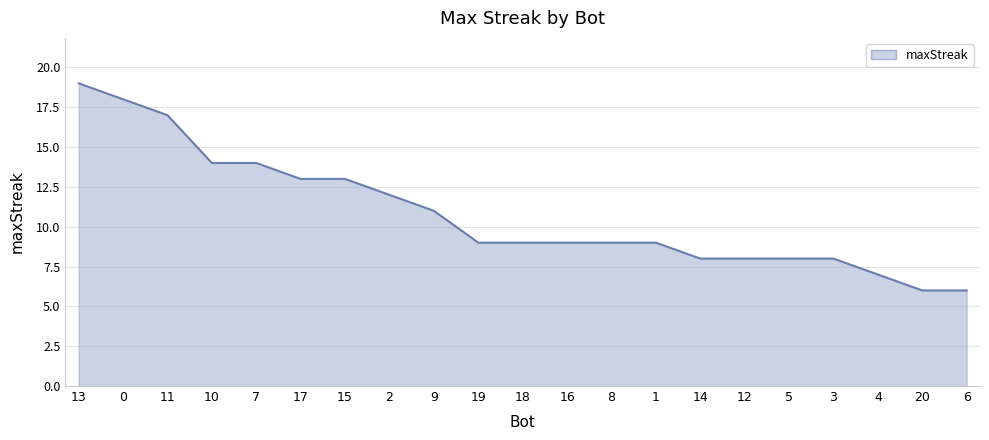

Reading left to right, transcribe all the data shown in this chart.

19	18	17	14	14	13	13	12	11	9	9	9	9	9	8	8	8	8	7	6	6